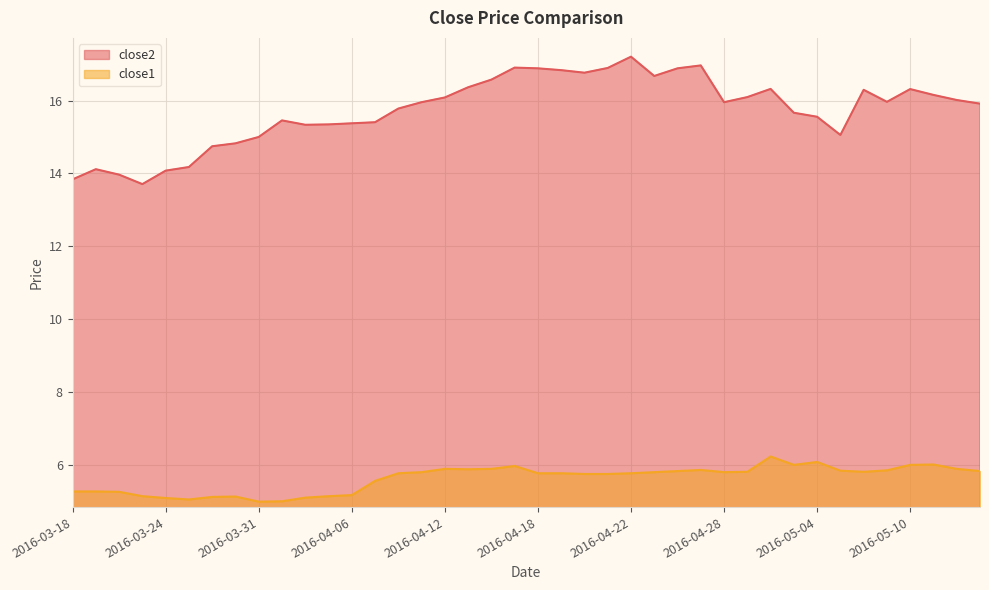

True or false: close2 and close1 cross at least once.

False